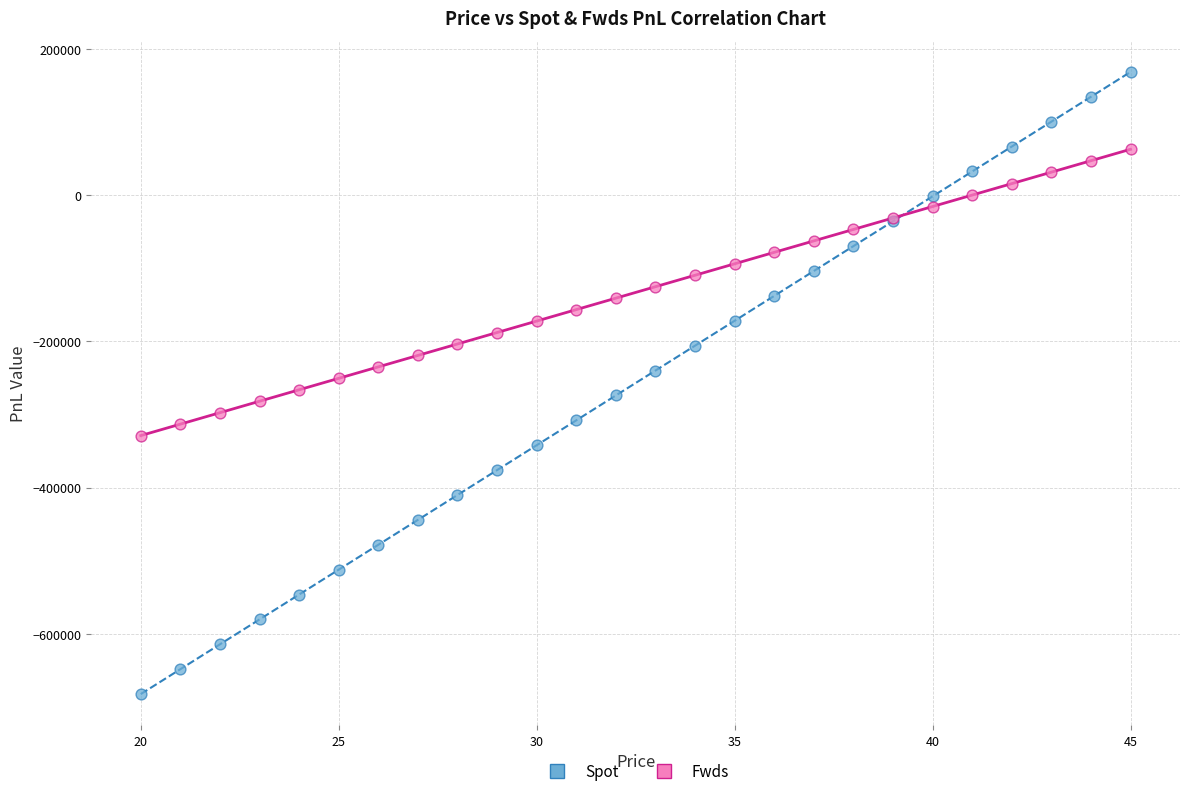

What are all the series names shown in the legend?

Spot, Fwds